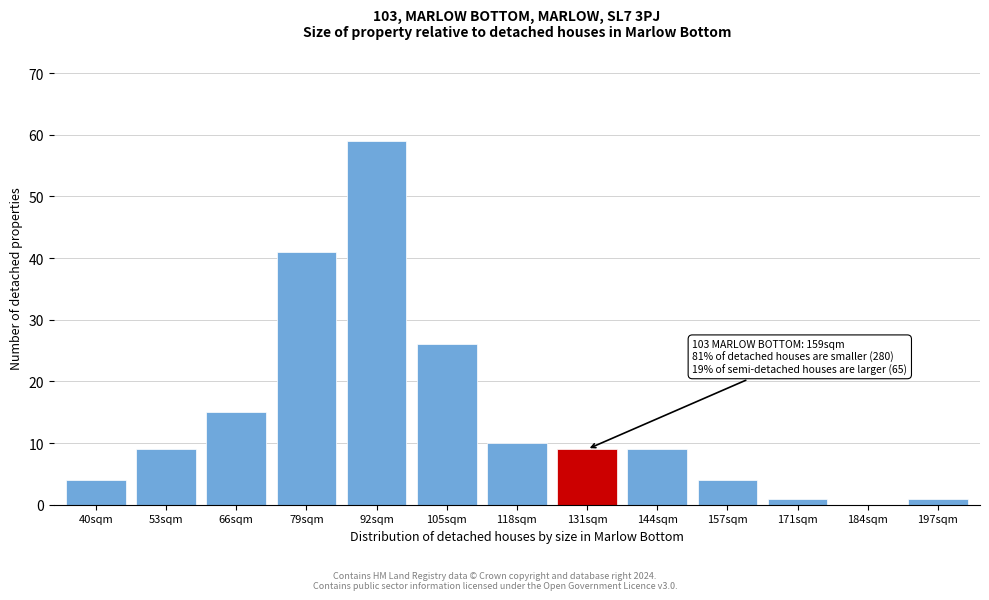

Reading left to right, list all the values displayed in this chart.

40sqm=4	53sqm=9	66sqm=15	79sqm=41	92sqm=59	105sqm=26	118sqm=10	131sqm=9	144sqm=9	157sqm=4	171sqm=1	184sqm=0	197sqm=1